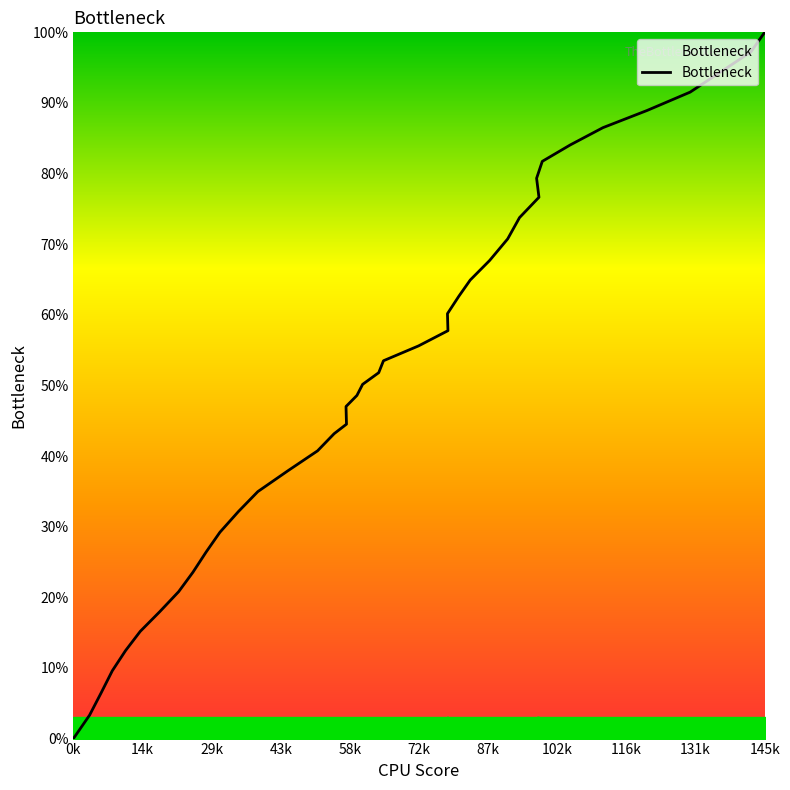

Is this an area chart (filled region under the line)?

No